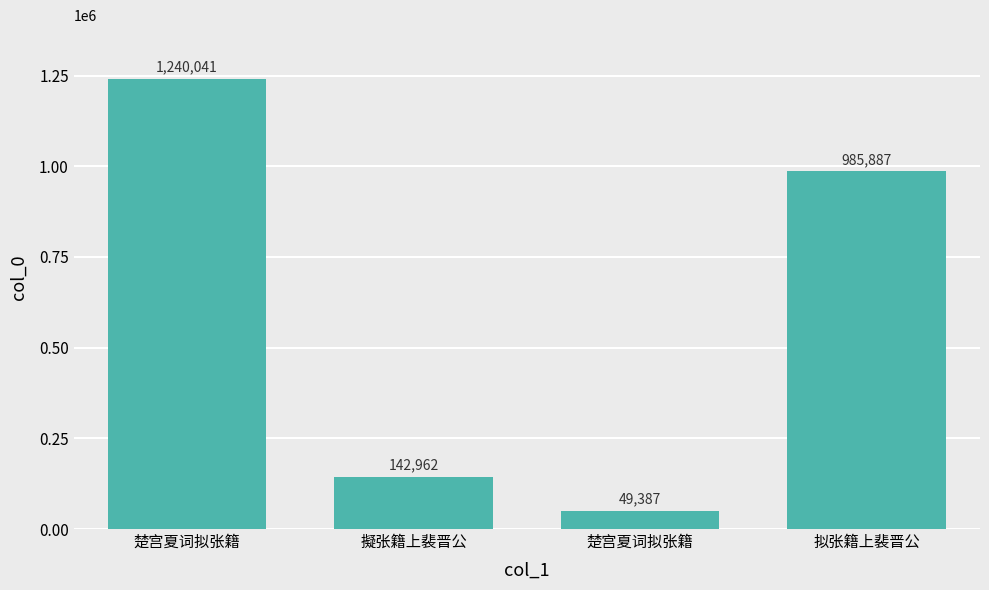

Reading right to left, extract all data points from this chart.

985887	49387	142962	1240041